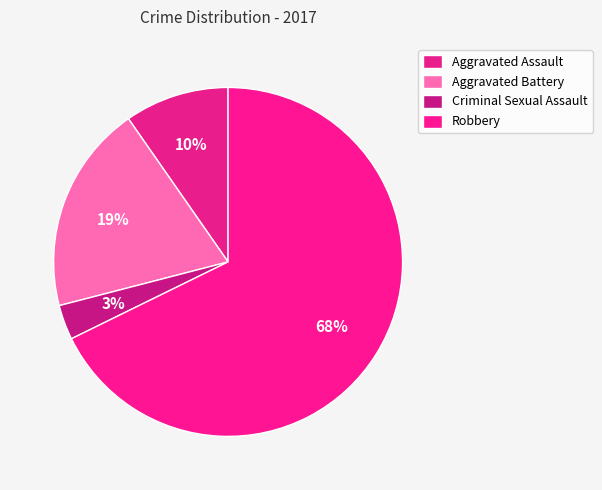

Which category has the smallest portion of the pie?

Criminal Sexual Assault